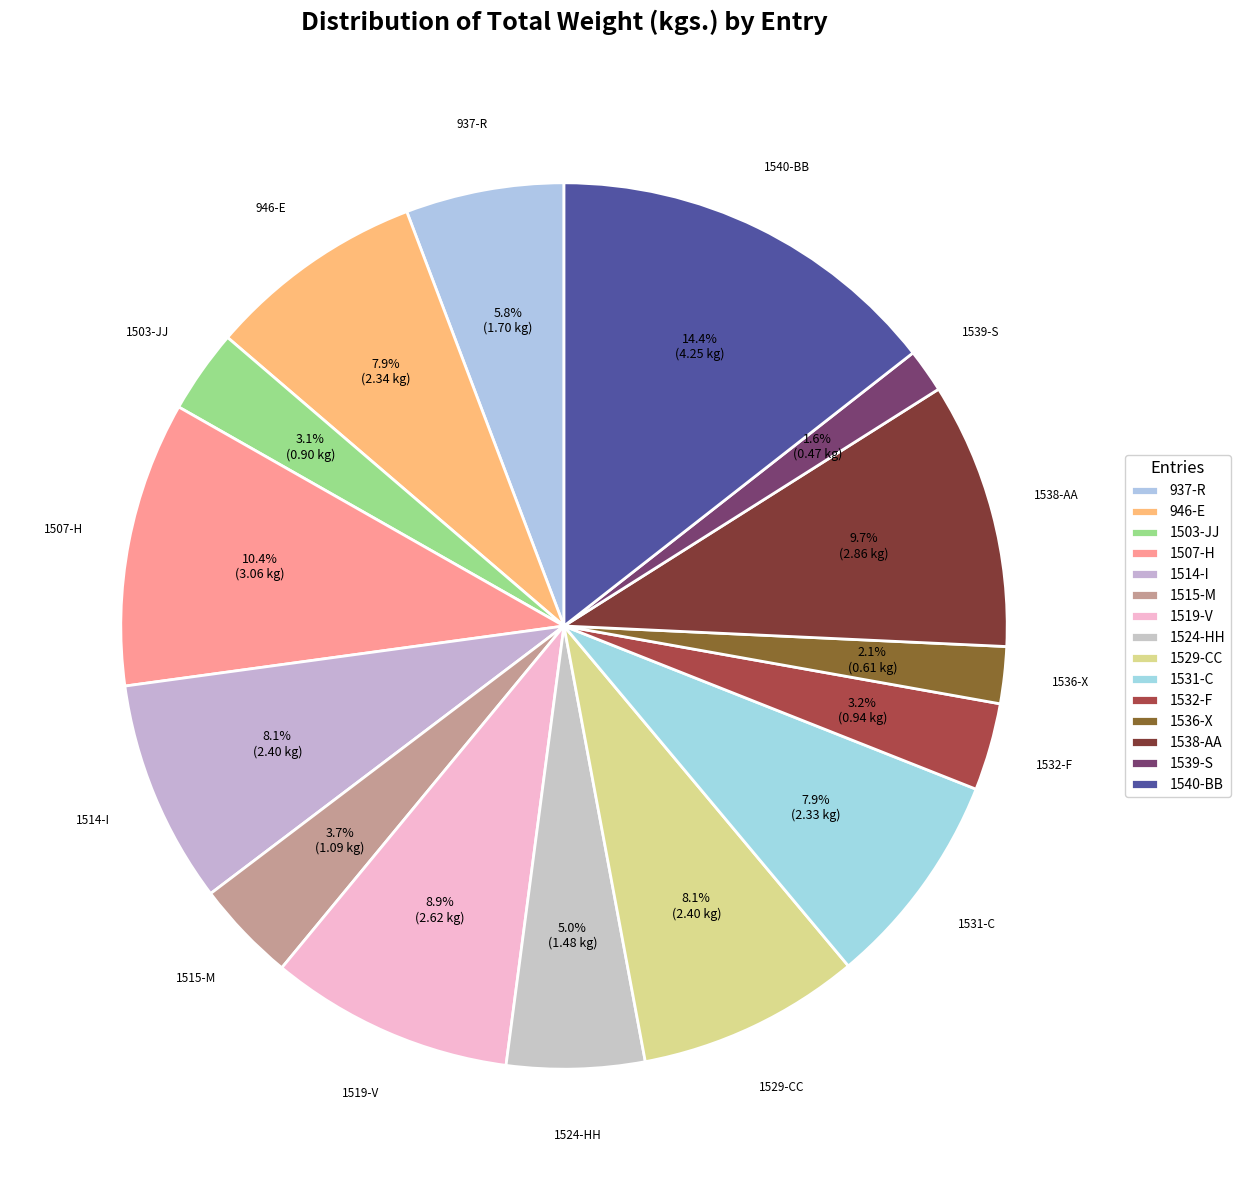

Which category has the biggest portion of the pie?

1540-BB